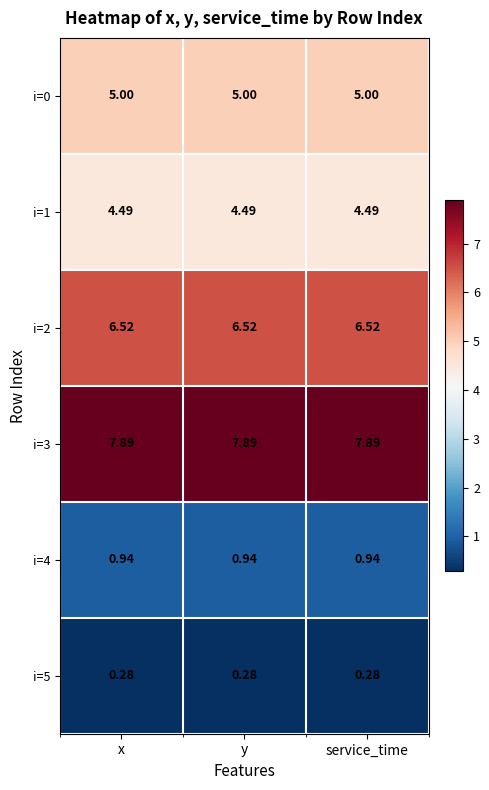

Is the value of i=4 at x greater than the value of i=1 at y?

No